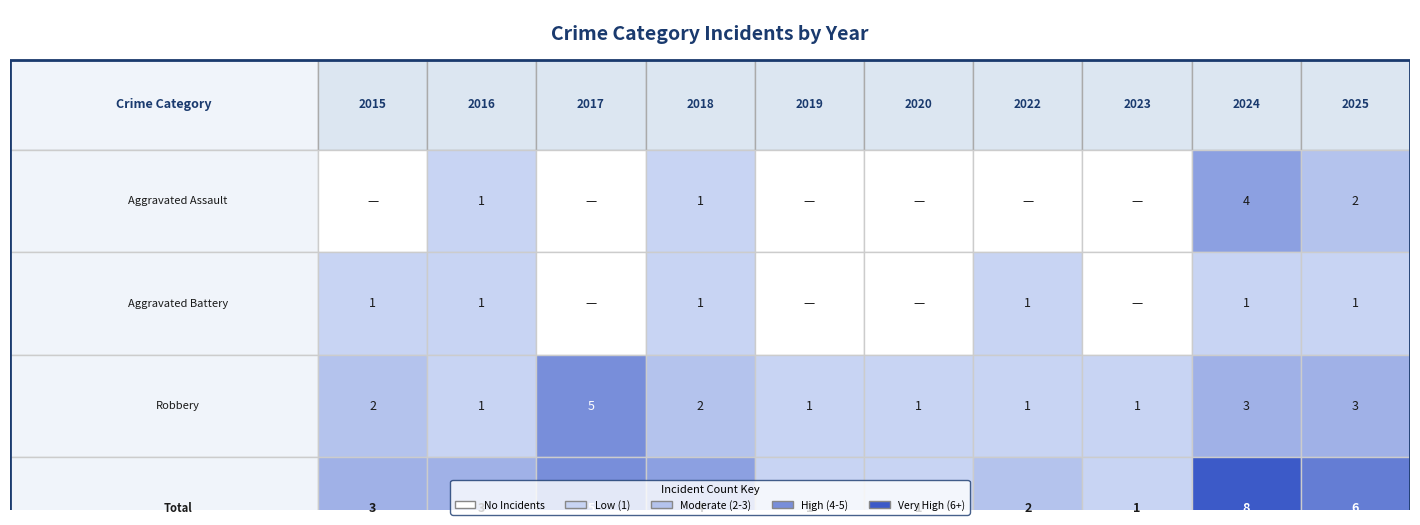

At which category is the sum across all series the highest?

2024